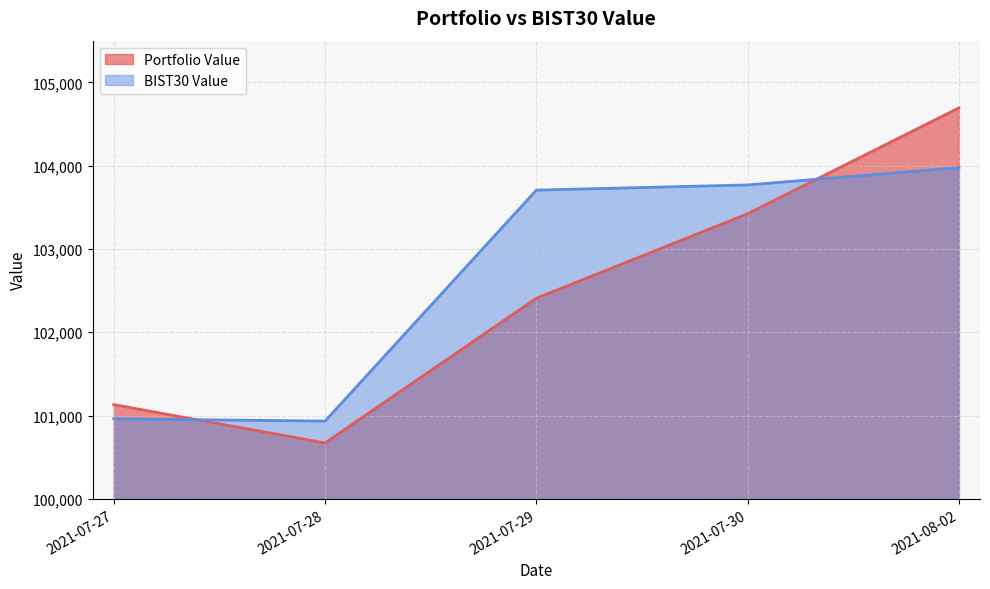

What is the maximum value shown in the chart?

104692.9